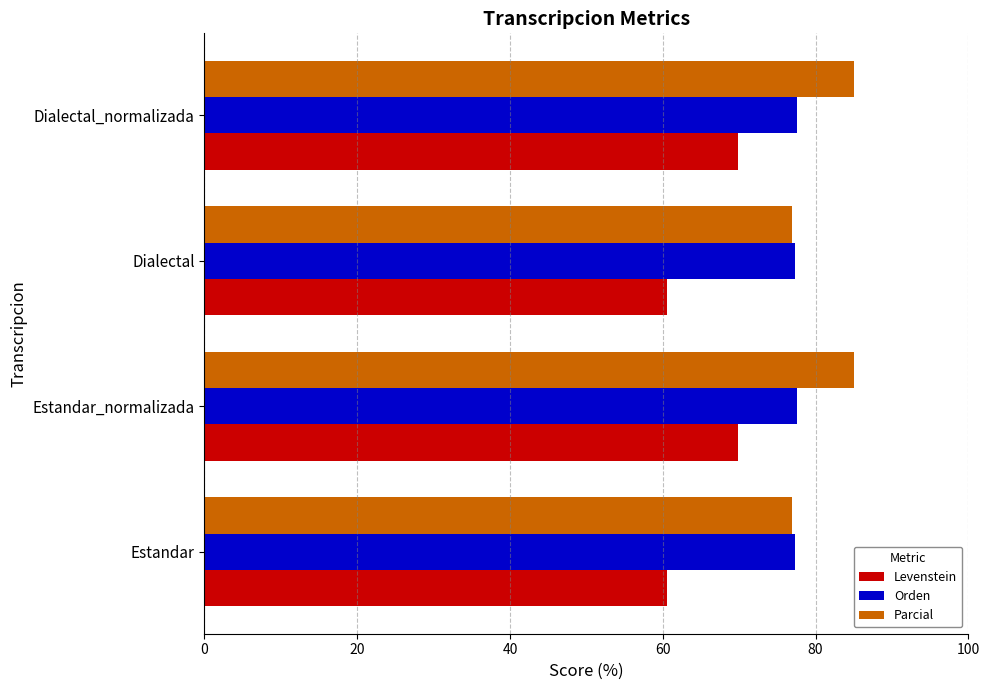

What is the greatest value displayed?

85.1